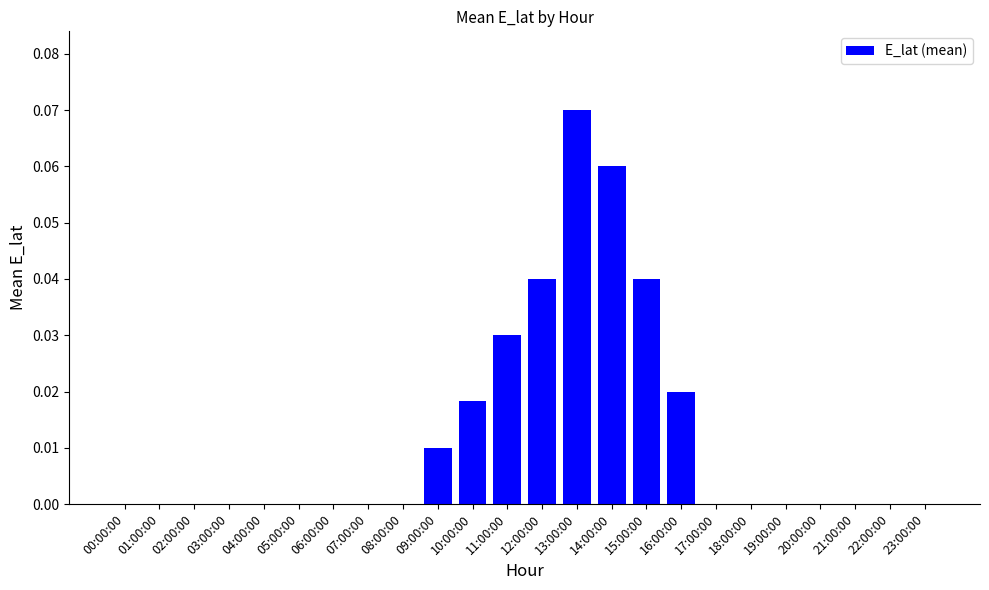

Between 02:00:00 and 09:00:00, which is larger?

09:00:00